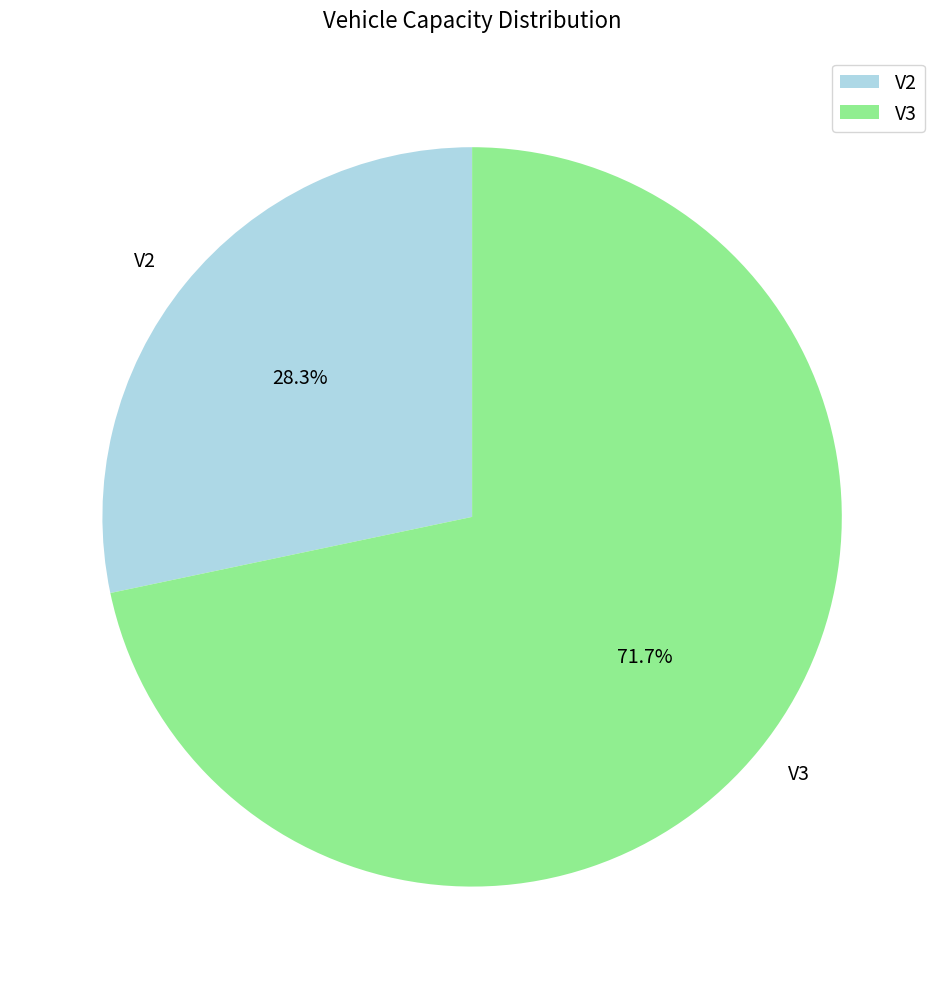

To the nearest percent, what percentage of the pie is V3?

72%